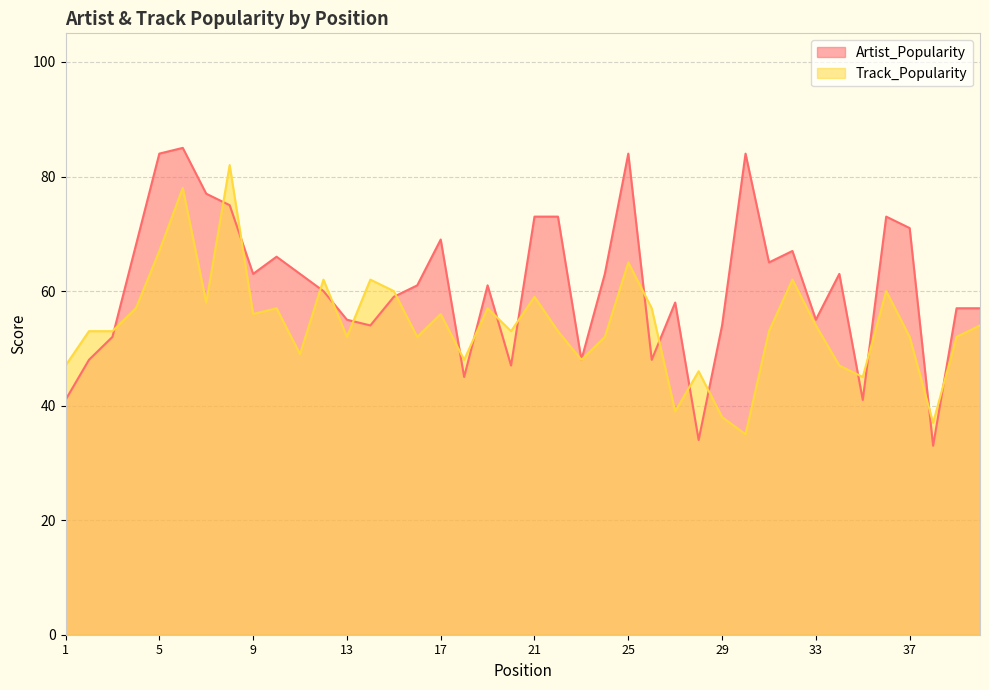

What is the difference between the highest and lowest values at 2?

5